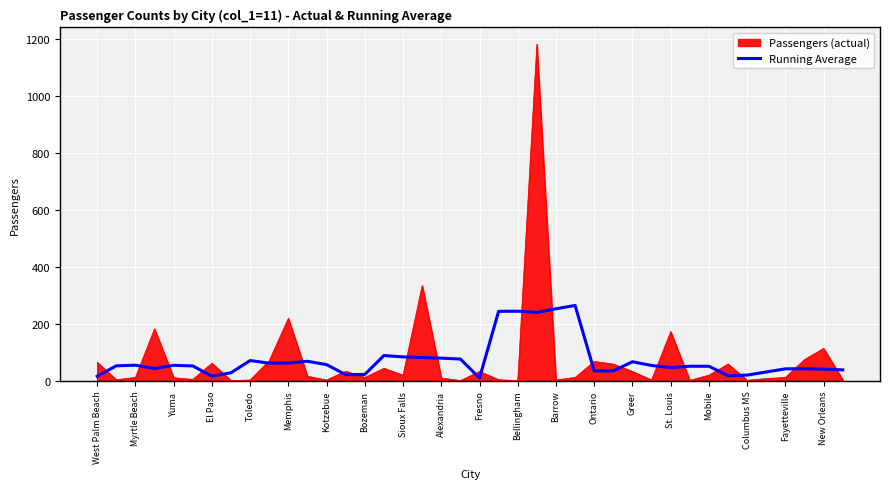

What is the minimum value shown in the chart?

1.0